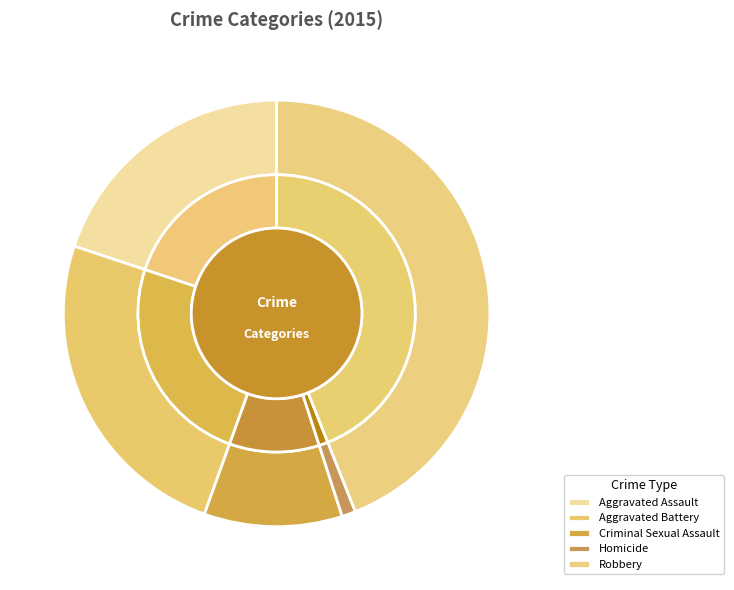

Rank the categories by value from lowest to highest.

Homicide, Criminal Sexual Assault, Aggravated Assault, Aggravated Battery, Robbery